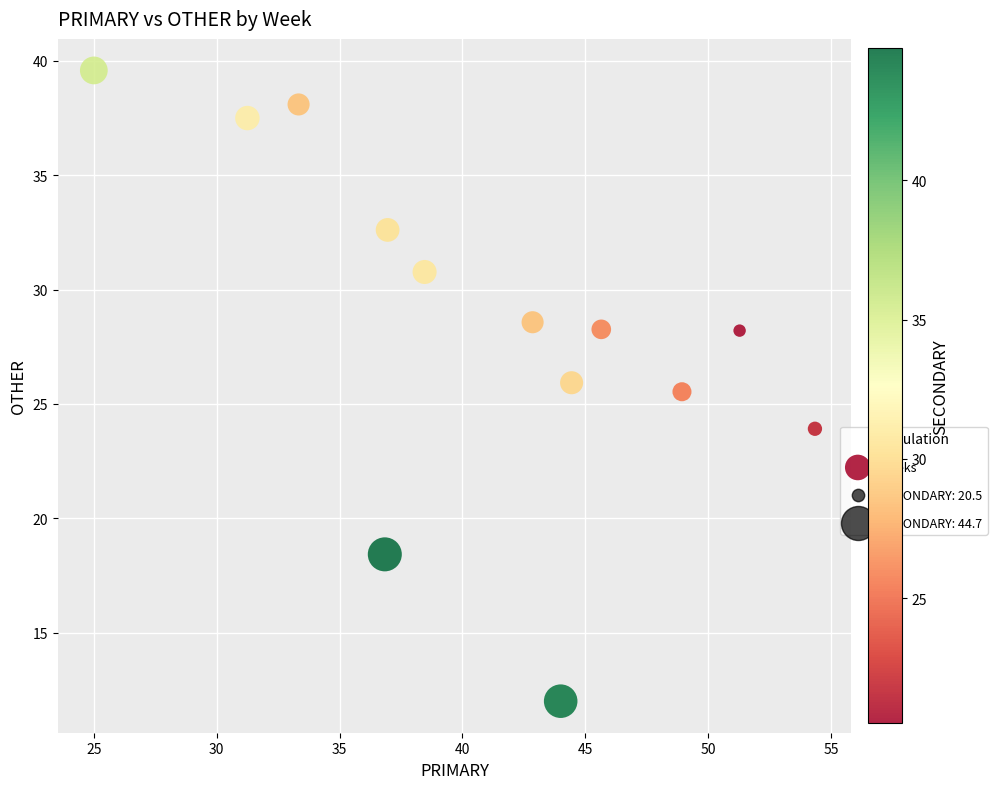

What is the range of Y values (max minus min)?

27.6